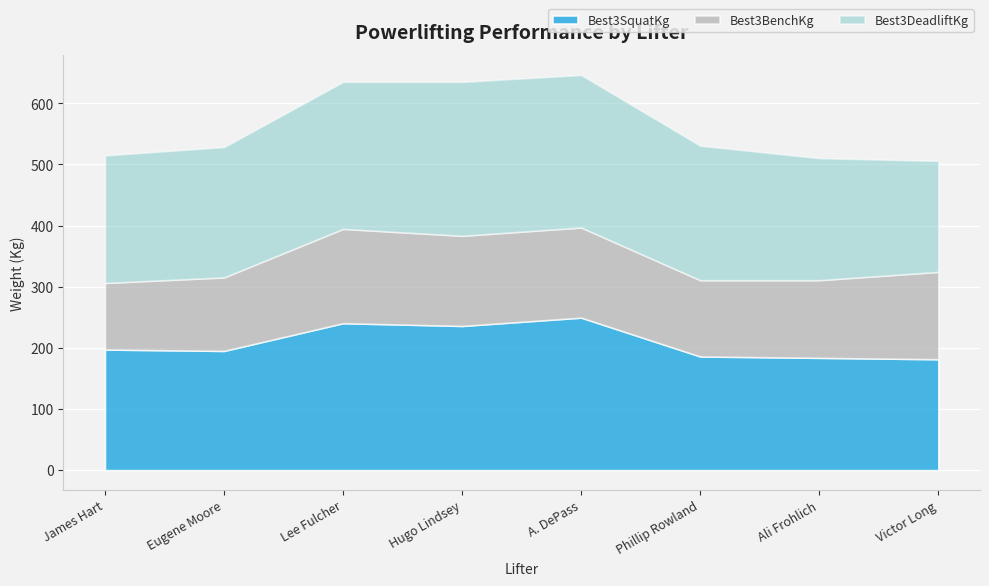

What is the value of the Best3BenchKg point at the 8th from the left?

142.9